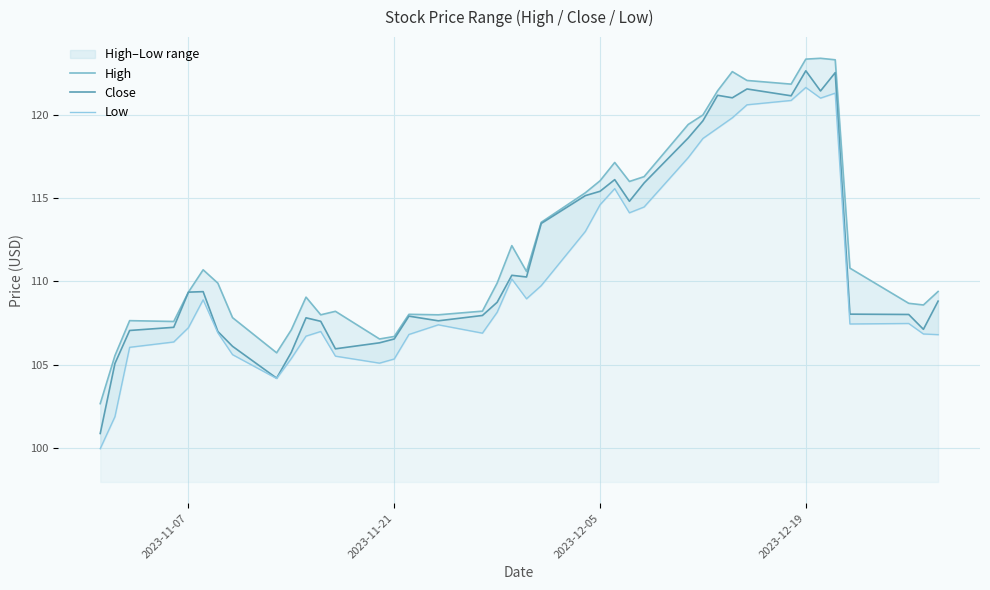

Reading left to right, transcribe all the data shown in this chart.

High: 102.7	105.6	107.7	107.6	109.4	110.7	109.9	107.8	105.7	107.1	109.1	108.0	108.2	106.6	106.7	108.0	108.0	108.2	109.9	112.2	110.6	113.6	115.3	116.0	117.1	116.0	116.3	119.4	120.0	121.4	122.6	122.1	121.8	123.3	123.4	123.3	110.8	108.7	108.6	109.4
Close: 100.9	105.1	107.1	107.2	109.4	109.4	107.0	106.1	104.2	105.8	107.8	107.6	106.0	106.3	106.6	107.9	107.6	108.0	108.8	110.4	110.3	113.5	115.2	115.4	116.1	114.8	115.9	118.6	119.6	121.2	121.0	121.6	121.1	122.6	121.4	122.5	108.0	108.0	107.1	108.8
Low: 100.0	101.9	106.1	106.4	107.2	108.9	106.9	105.6	104.2	105.4	106.7	107.0	105.5	105.1	105.3	106.8	107.4	106.9	108.2	110.2	109.0	109.8	113.0	114.6	115.6	114.1	114.5	117.4	118.6	119.2	119.8	120.6	120.9	121.6	121.0	121.3	107.4	107.5	106.8	106.8